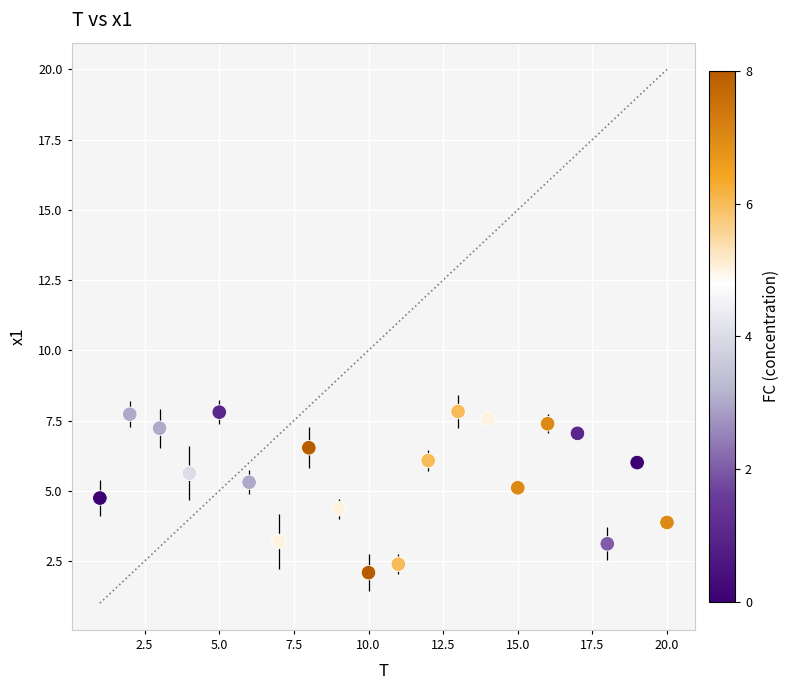

What is the range of X values (max minus min)?

19.0